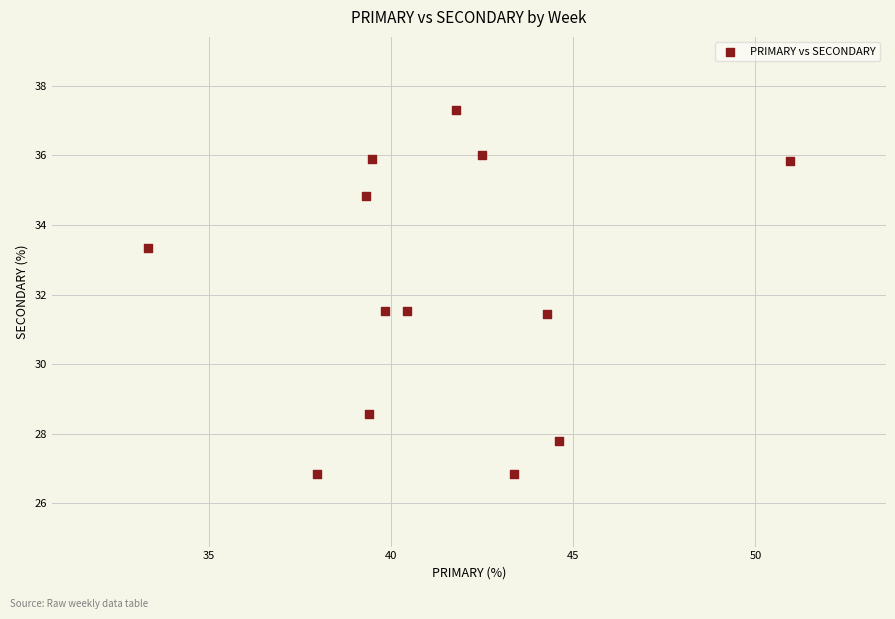

What is the range of X values (max minus min)?

17.6